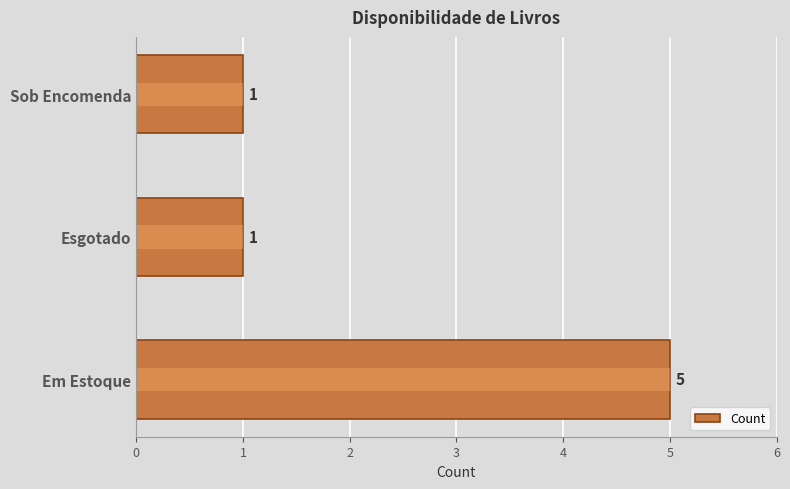

What is the average value?

2